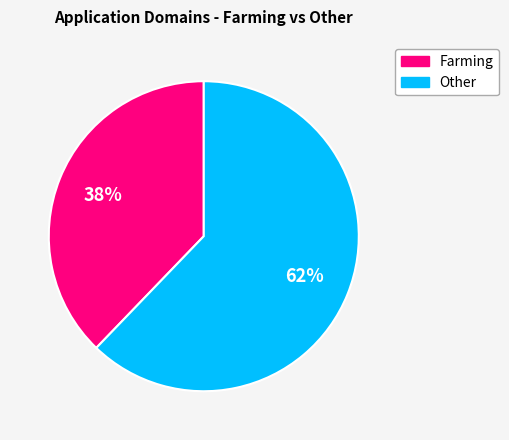

Which category has the smallest portion of the pie?

Farming